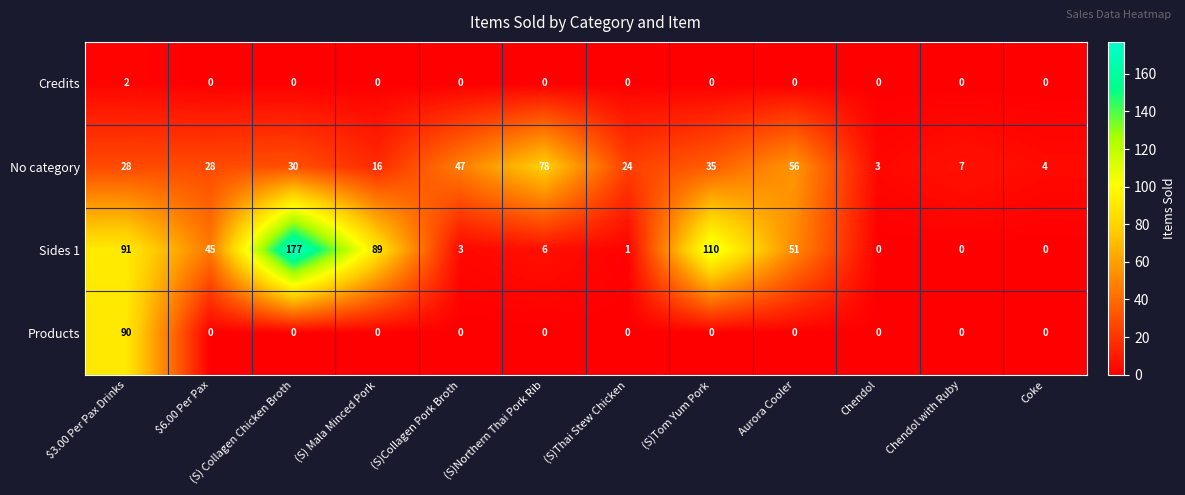

At which category does the chart reach its peak across all series?

(S) Collagen Chicken Broth